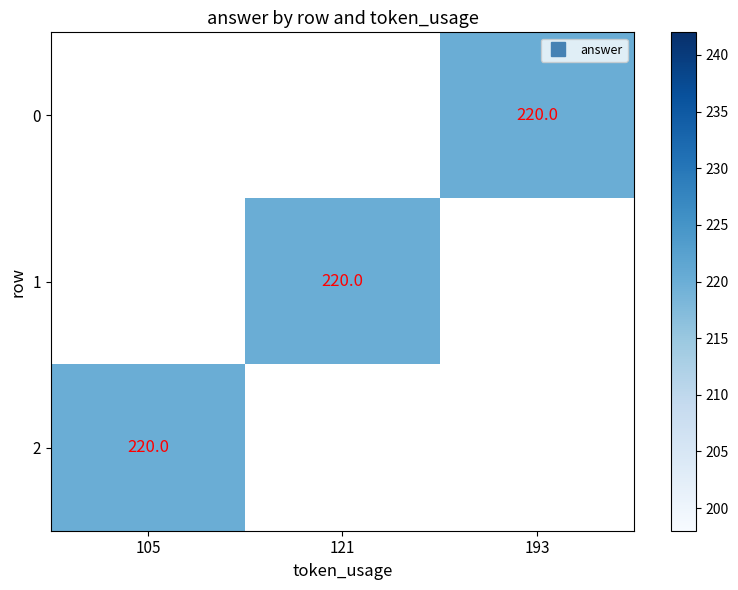

What is the maximum value shown in the chart?

220.0